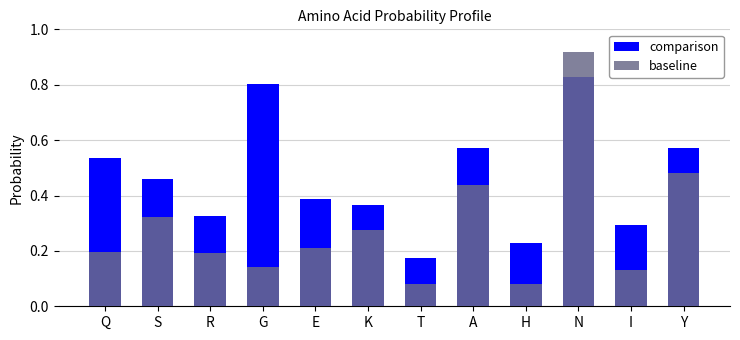

What is the value of the baseline bar at the 8th from the left?

0.4